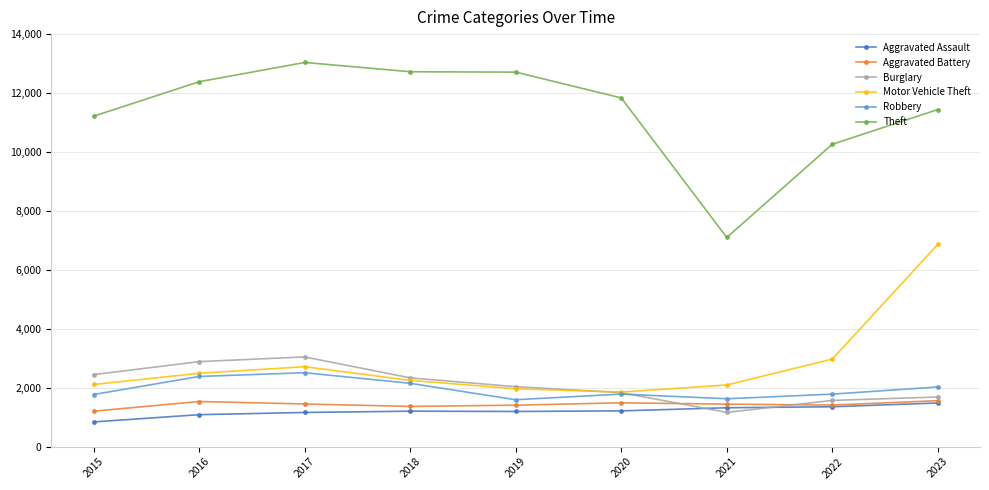

What is the sum of all Robbery values?

17626